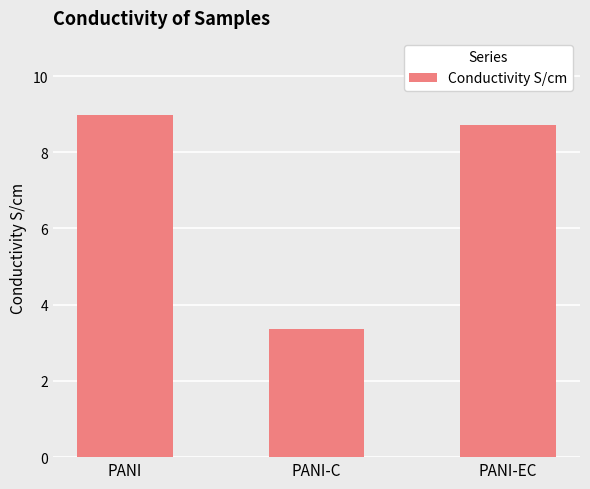

Which category has the highest value across all series?

PANI